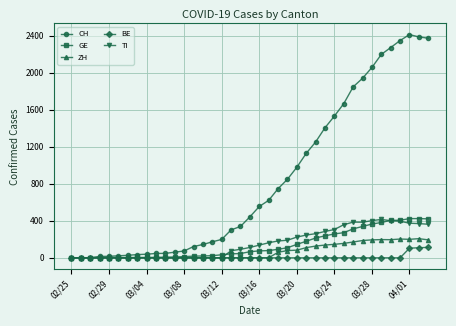

What is the maximum value shown in the chart?

2413